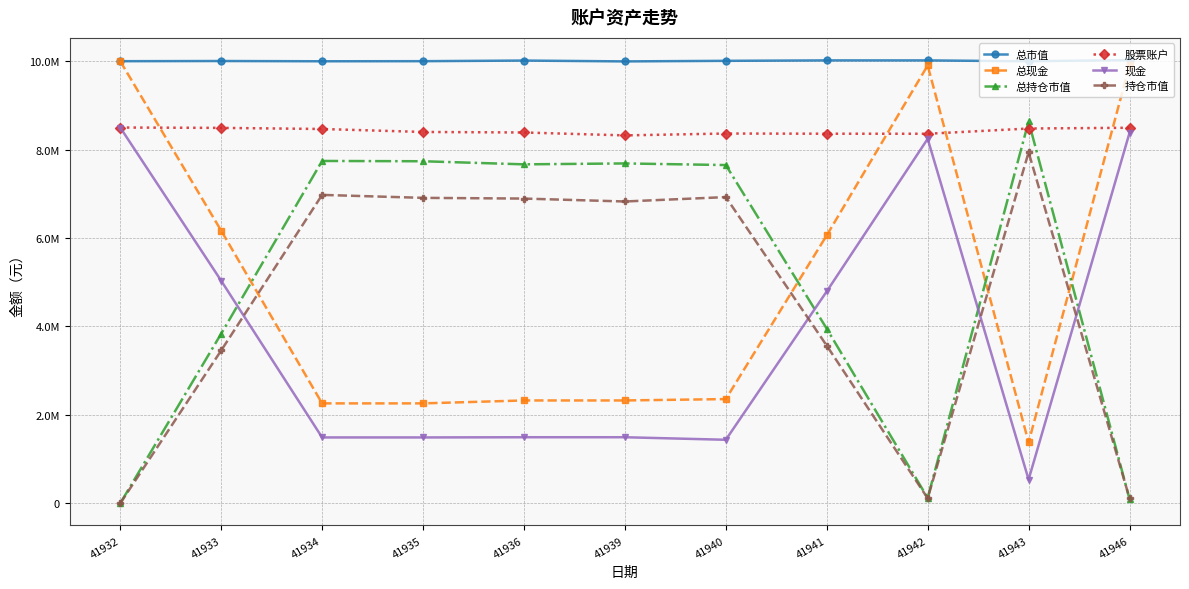

Where is 总持仓市值 nearest to the value 4319369?

41941